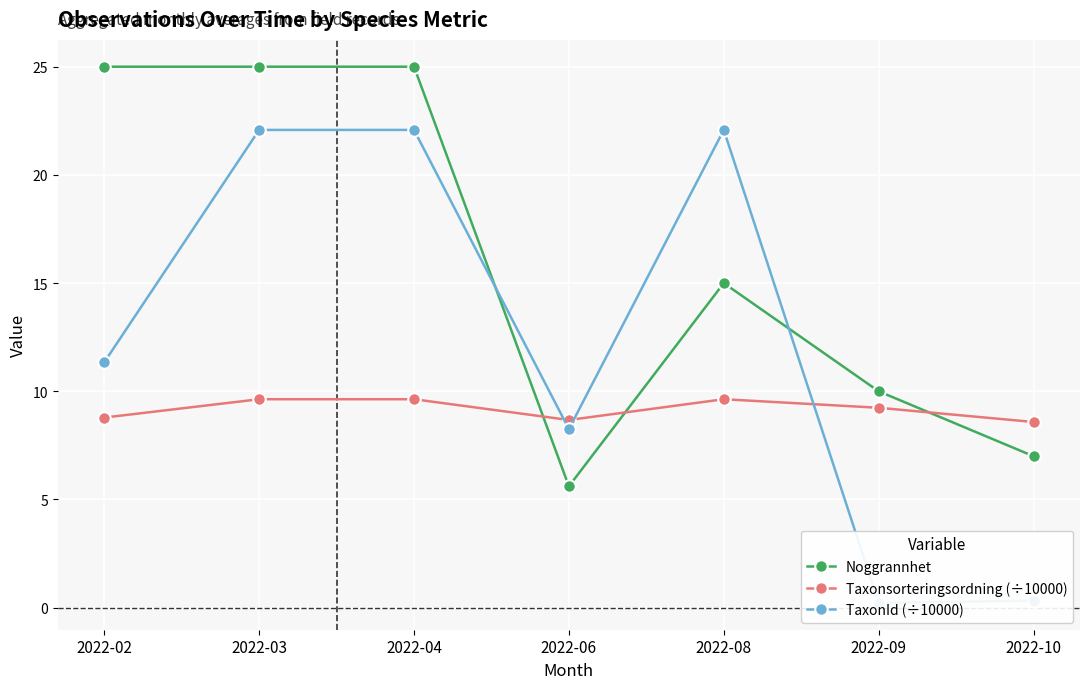

How many interior local valleys does the Noggrannhet series have?

1